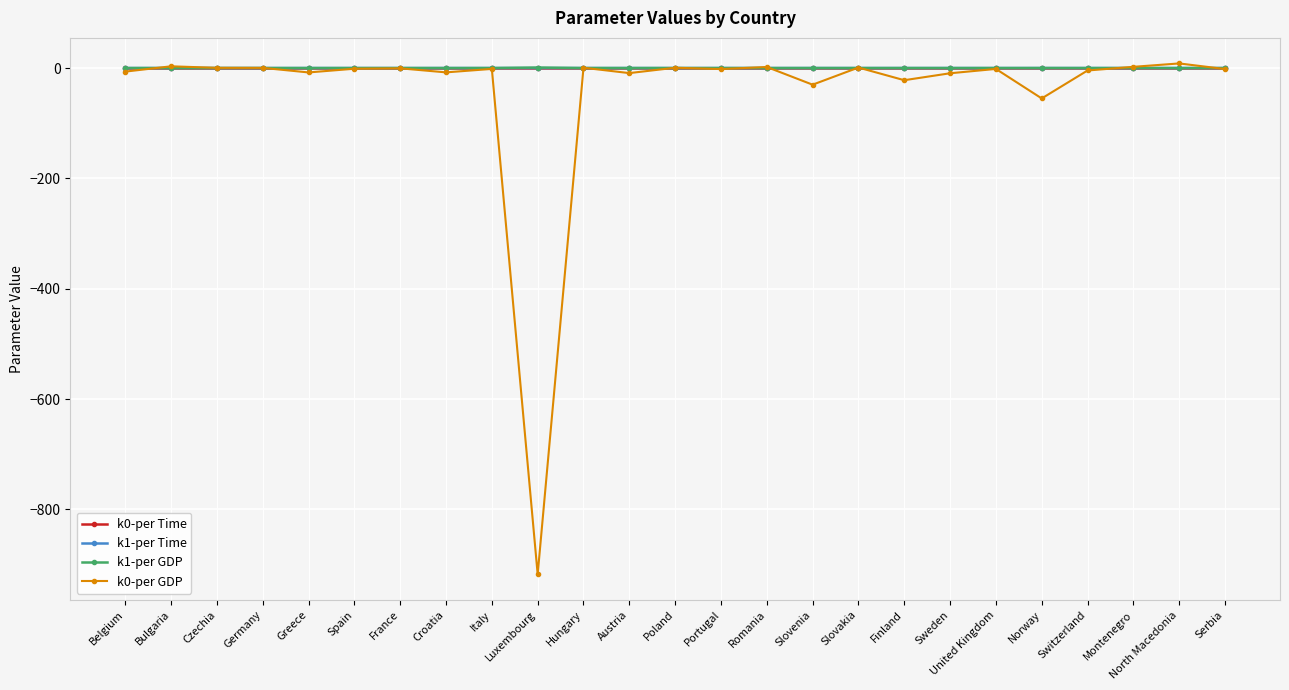

True or false: k1-per Time has a value of 0.0 at Croatia.

True